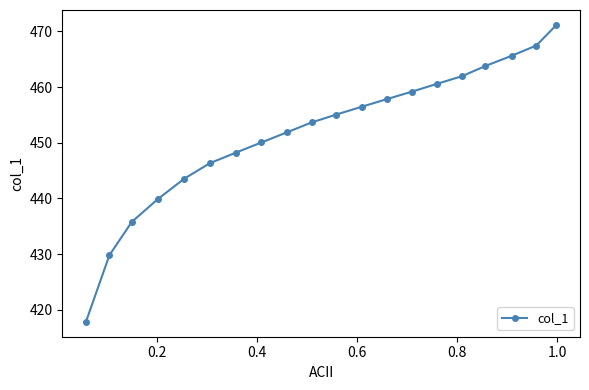

What is the average value?

451.8